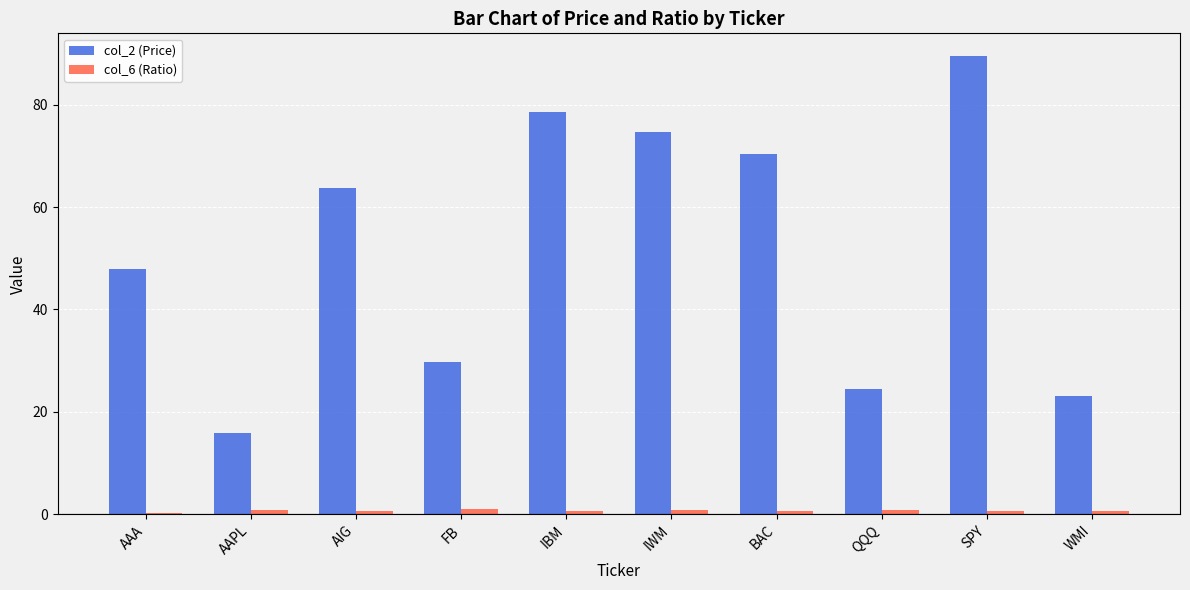

Which series has the largest range (max minus min)?

col_2 (Price)